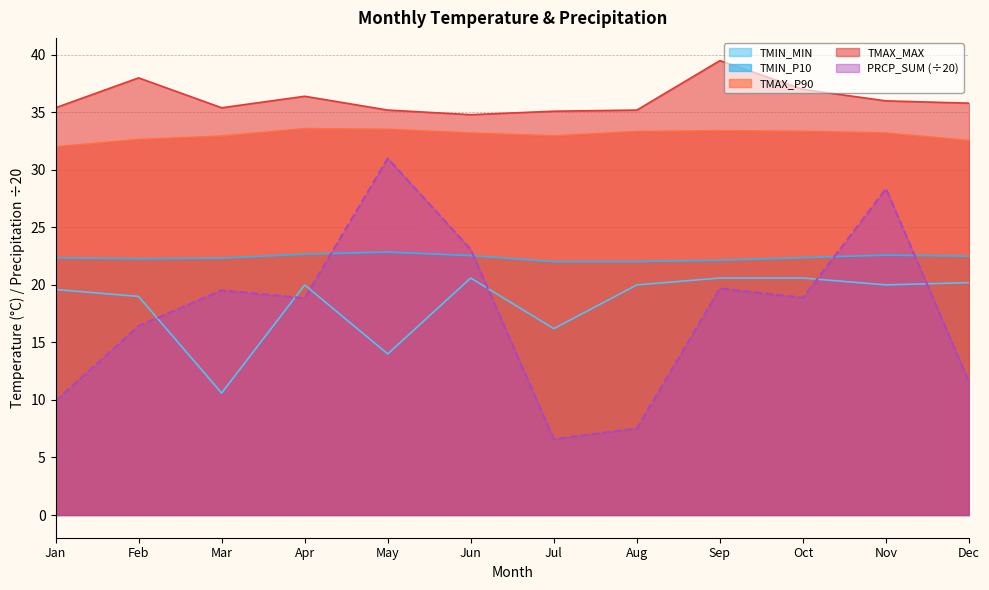

True or false: TMIN_P10 has more than 2 points higher than both neighbors.

False